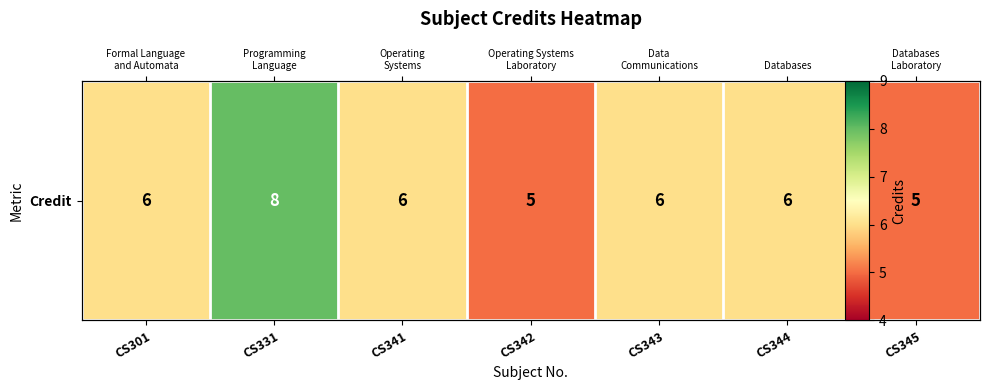

Rank the categories by value from highest to lowest.

CS331, CS301, CS341, CS343, CS344, CS342, CS345